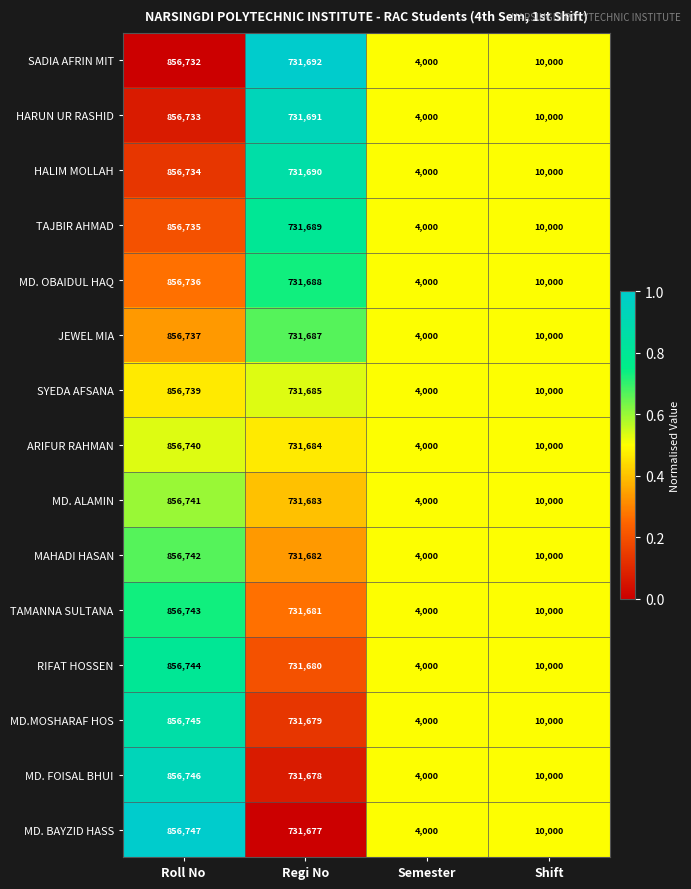

What value does the JEWEL MIA series have at Roll No?

856737